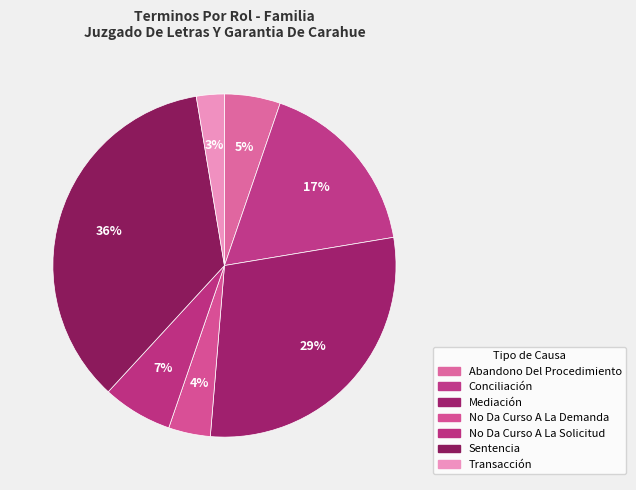

True or false: Mediación accounts for 29% of the total.

True